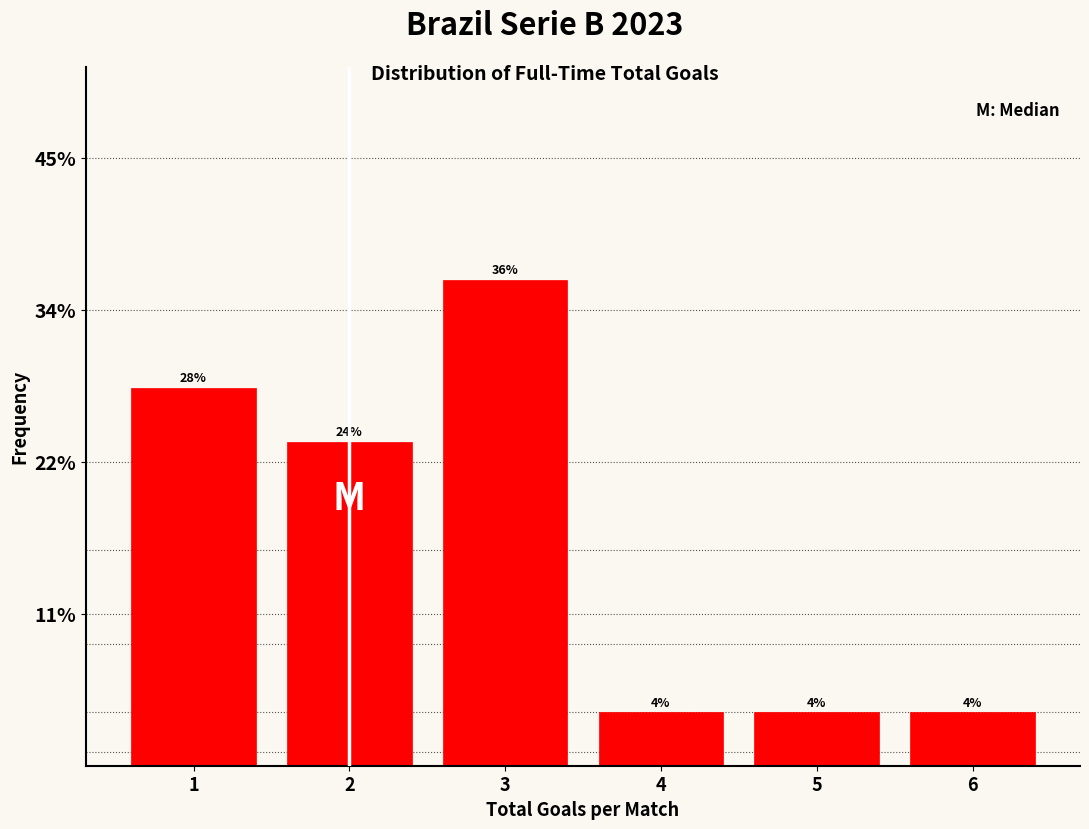

Over which range of the x-axis is the bar tallest?

2.5 to 3.5